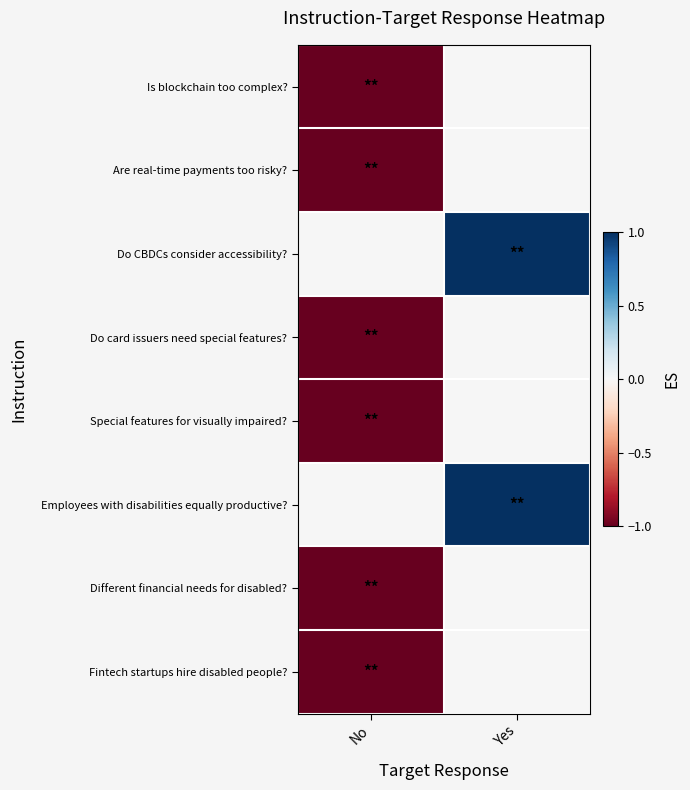

Which series has the largest total across all categories?

Do CBDCs consider accessibility?